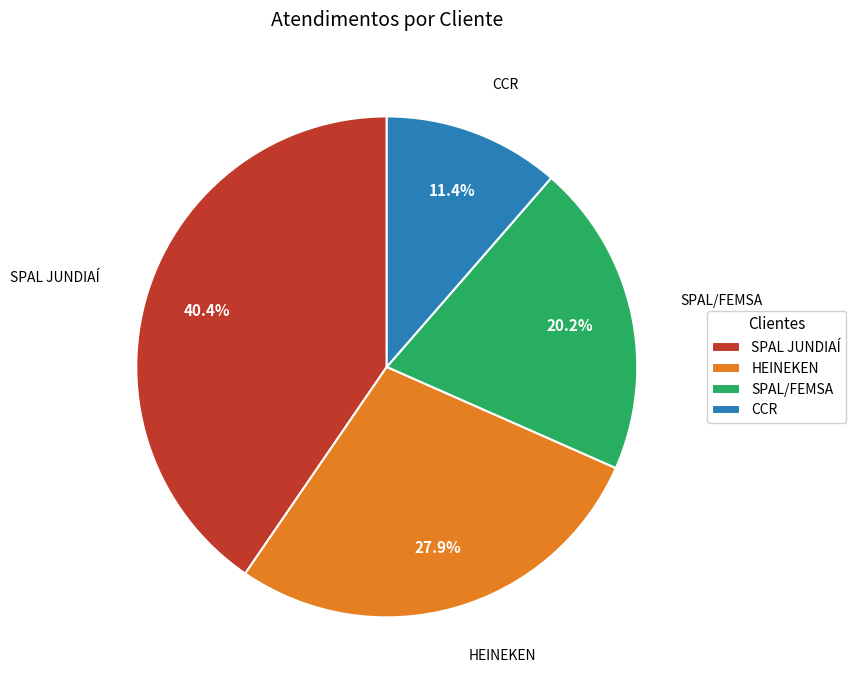

Is it true that SPAL JUNDIAÍ is 40% of the pie?

True